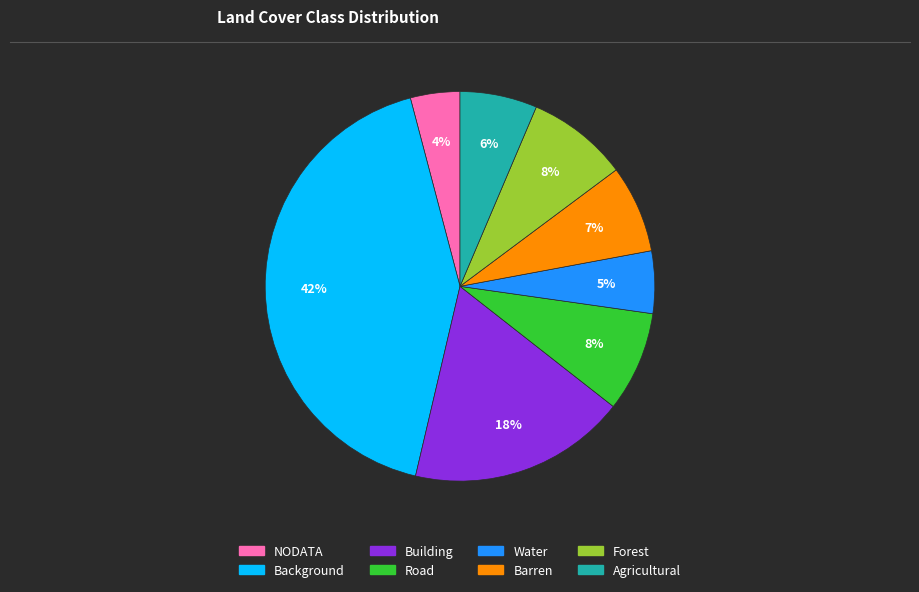

What percentage is the Forest slice, to the nearest percent?

8%